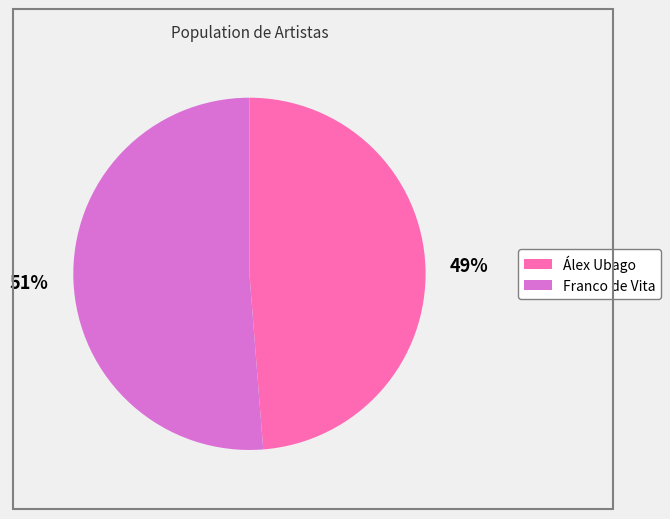

Is it true that Álex Ubago is 39% of the pie?

False